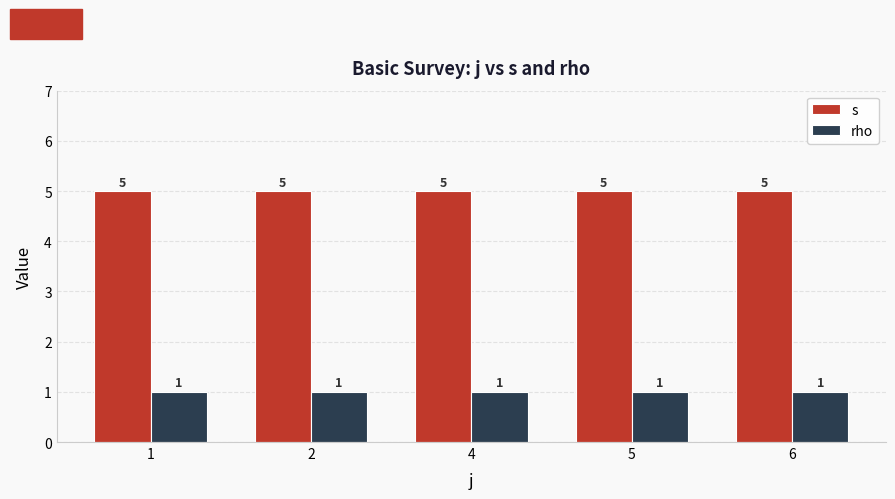

What is the greatest value displayed?

5